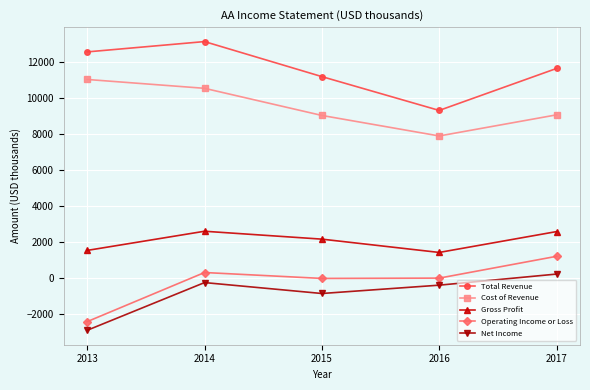

Between 2016 and 2017, which series saw the biggest shift?

Total Revenue